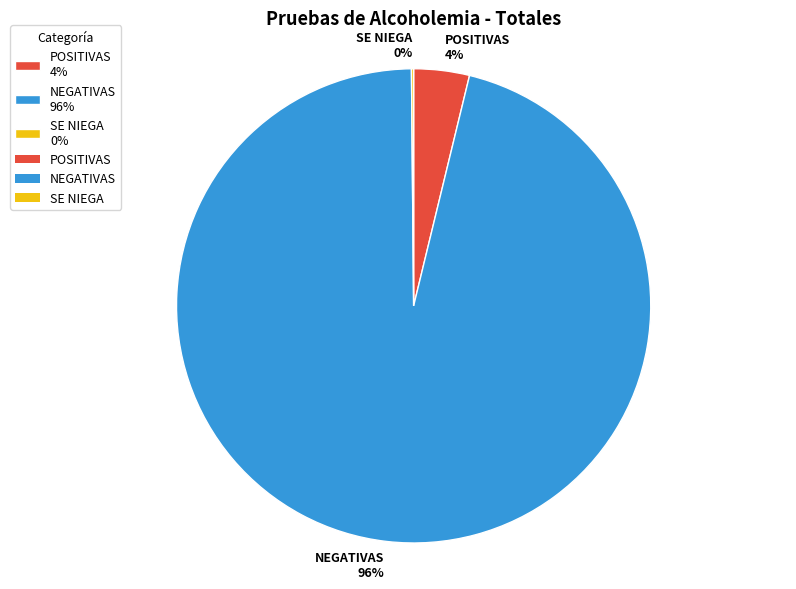

Is it true that NEGATIVAS 96% is 85% of the pie?

False